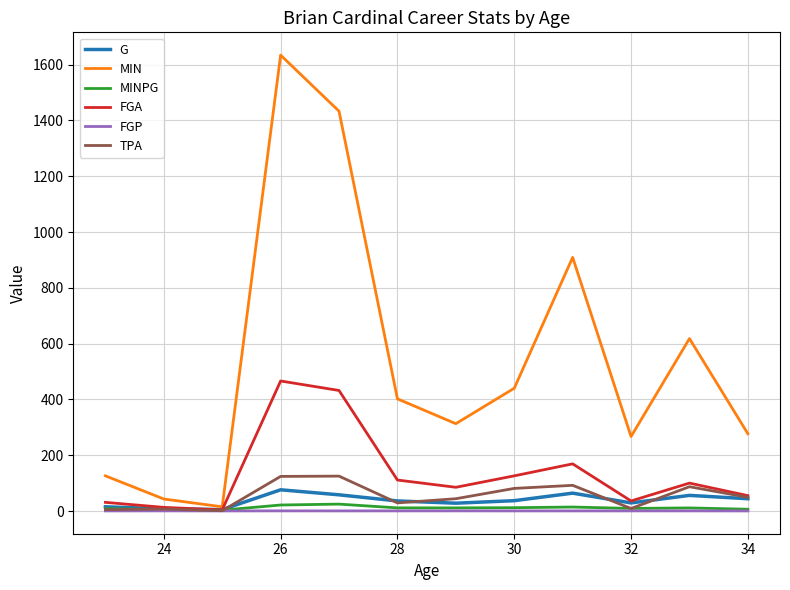

Which series has the largest total across all categories?

MIN